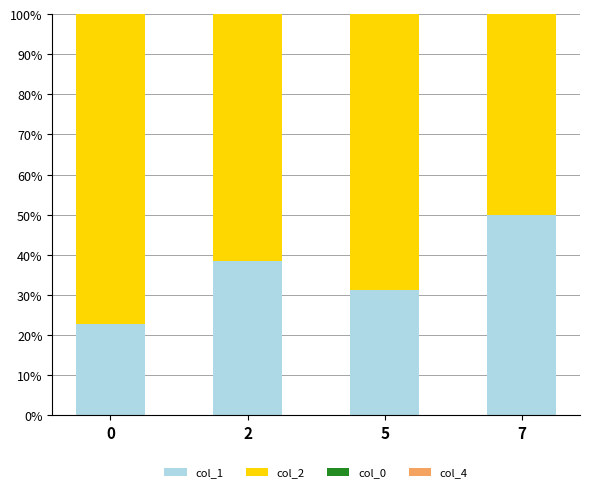

True or false: col_1 has a value of 22.9 at 2.

False